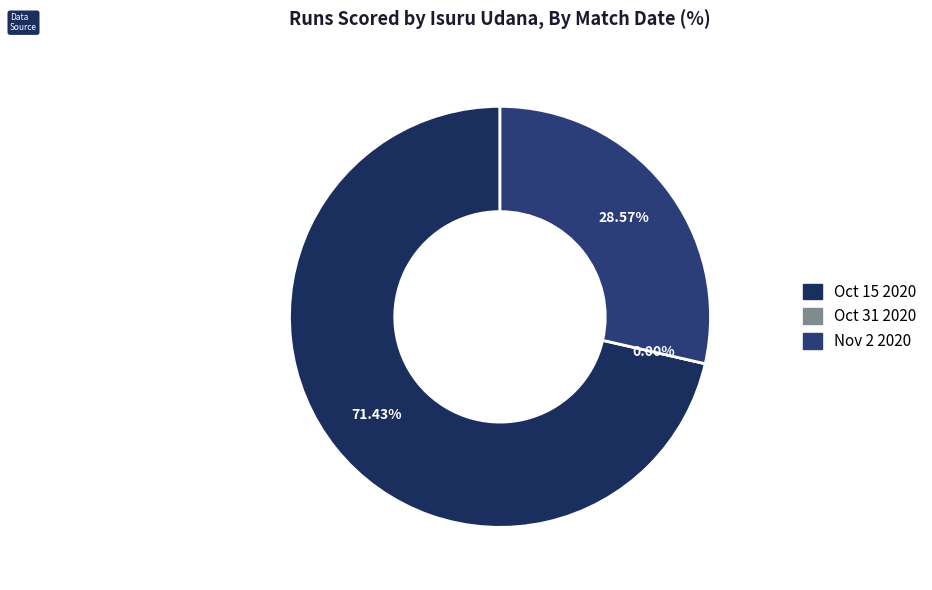

Does Nov 2 2020 represent more than half of the total?

No